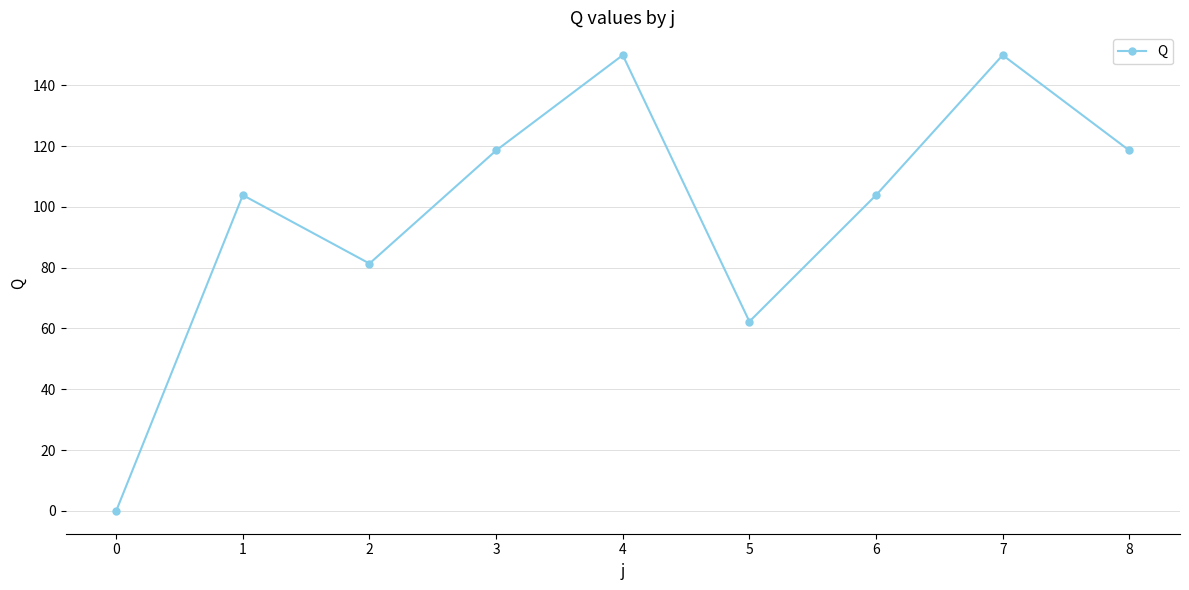

What is the ratio of the value at 4 to the value at 3?

1.3